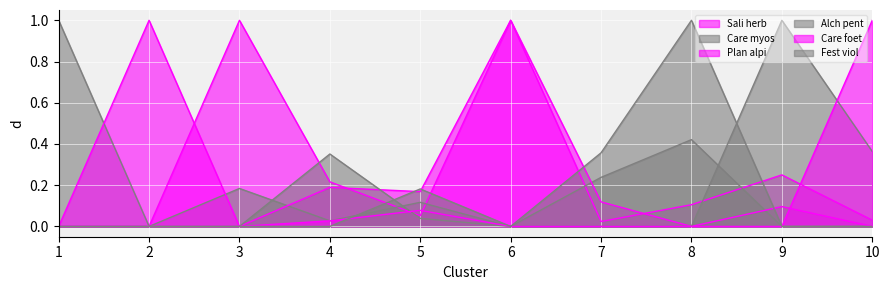

Reading right to left, what are all the values shown in this chart?

Sali herb: 10=0.0	9=0.2	8=0.1	7=0.0	6=1.0	5=0.1	4=0.2	3=1.0	2=0.0	1=0.0
Care myos: 10=0.0	9=0.0	8=0.4	7=0.2	6=0.0	5=0.1	4=0.0	3=0.2	2=0.0	1=1.0
Plan alpi: 10=0.0	9=0.1	8=0.0	7=0.1	6=1.0	5=0.2	4=0.2	3=0.0	2=1.0	1=0.0
Alch pent: 10=0.4	9=1.0	8=0.0	7=0.0	6=0.0	5=0.0	4=0.4	3=0.0	2=0.0	1=0.0
Care foet: 10=1.0	9=0.0	8=0.0	7=0.0	6=0.0	5=0.1	4=0.0	3=0.0	2=0.0	1=0.0
Fest viol: 10=0.0	9=0.0	8=1.0	7=0.4	6=0.0	5=0.2	4=0.0	3=0.0	2=0.0	1=0.0